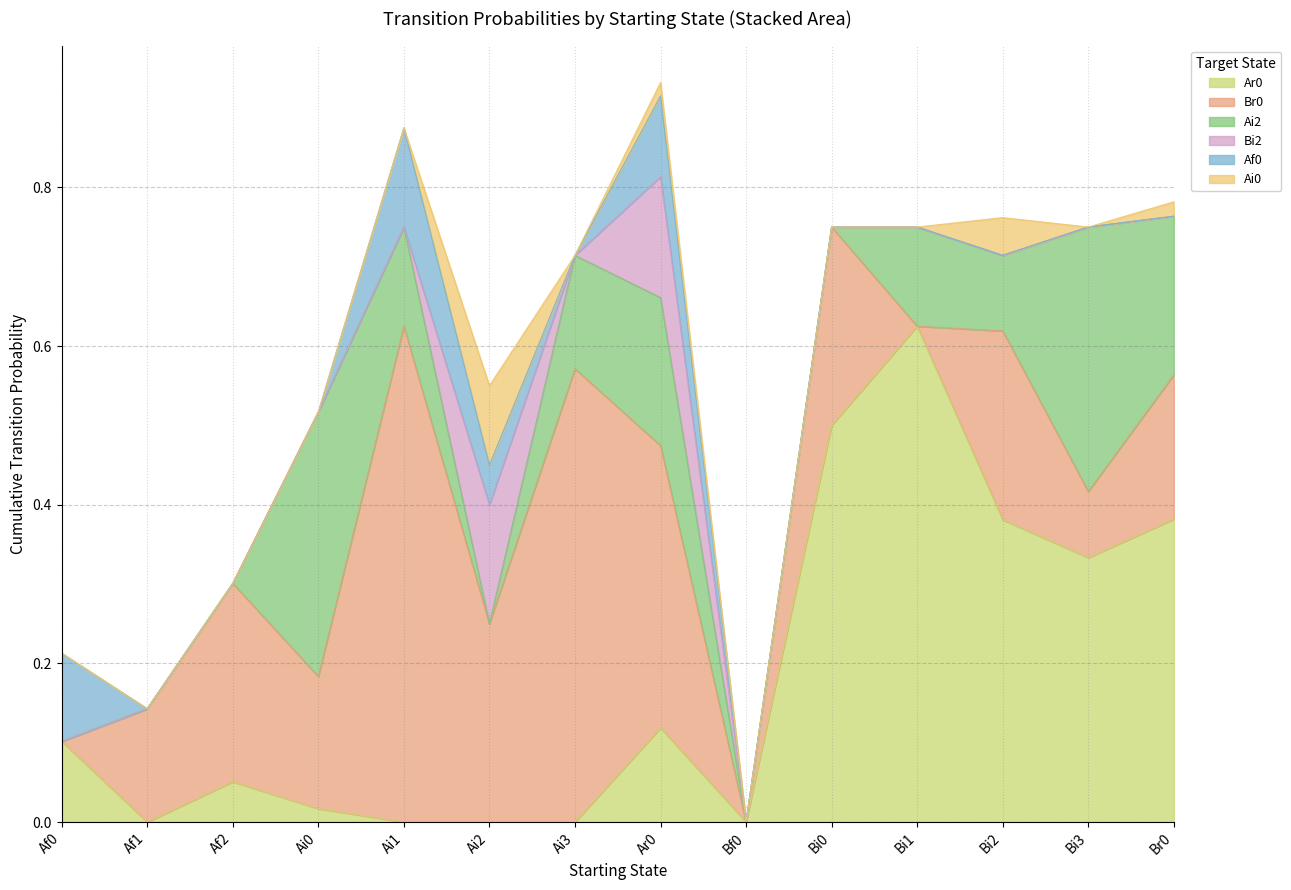

Which series changed the most between Bi2 and Bi3?

Ai2